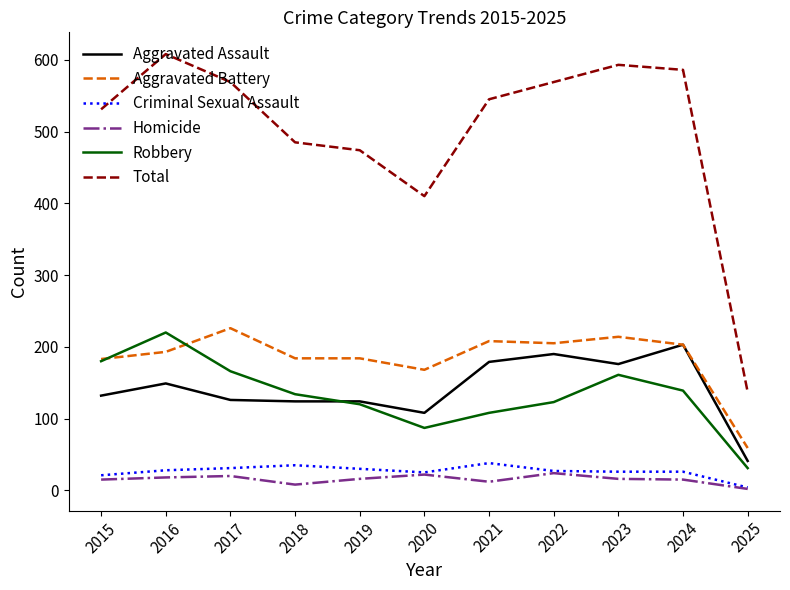

True or false: Total has more than 0 points higher than both neighbors.

True